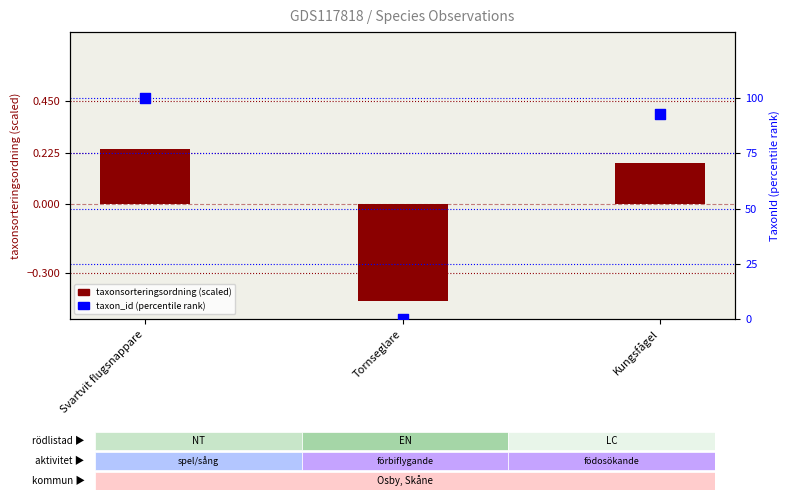

At which category is the sum across all series the highest?

Svartvit flugsnappare